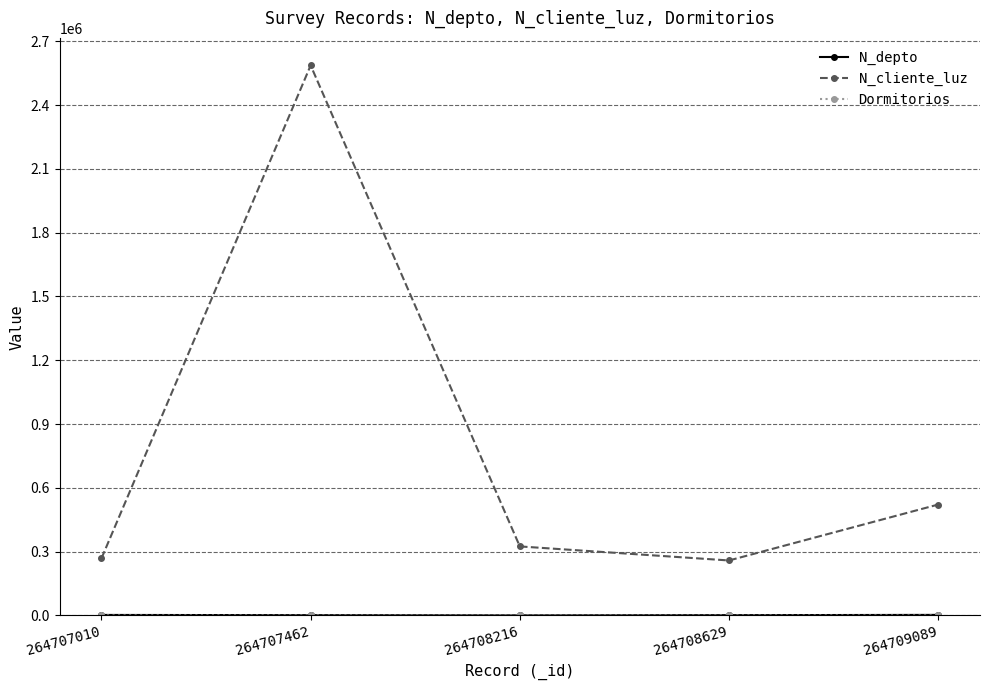

Does the chart have visible grid lines?

Yes